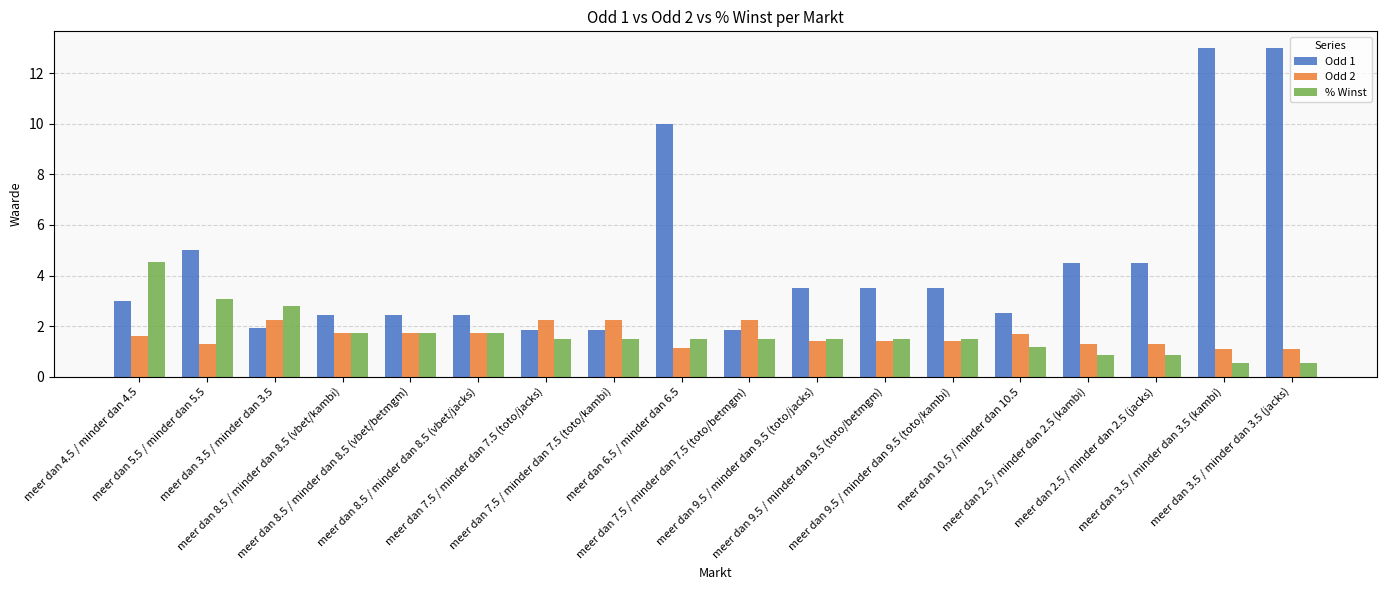

Rank the series by their maximum value, from lowest to highest.

Odd 2, % Winst, Odd 1